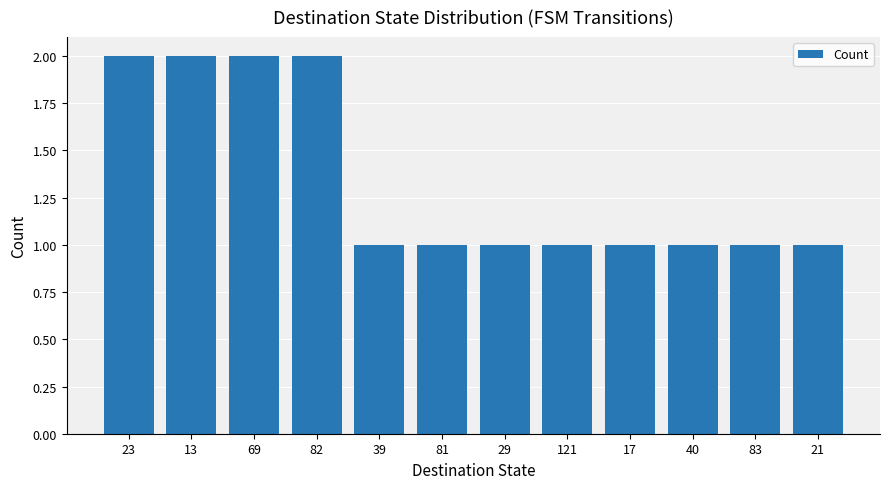

Are the bars grouped side by side (vs. stacked)?

No